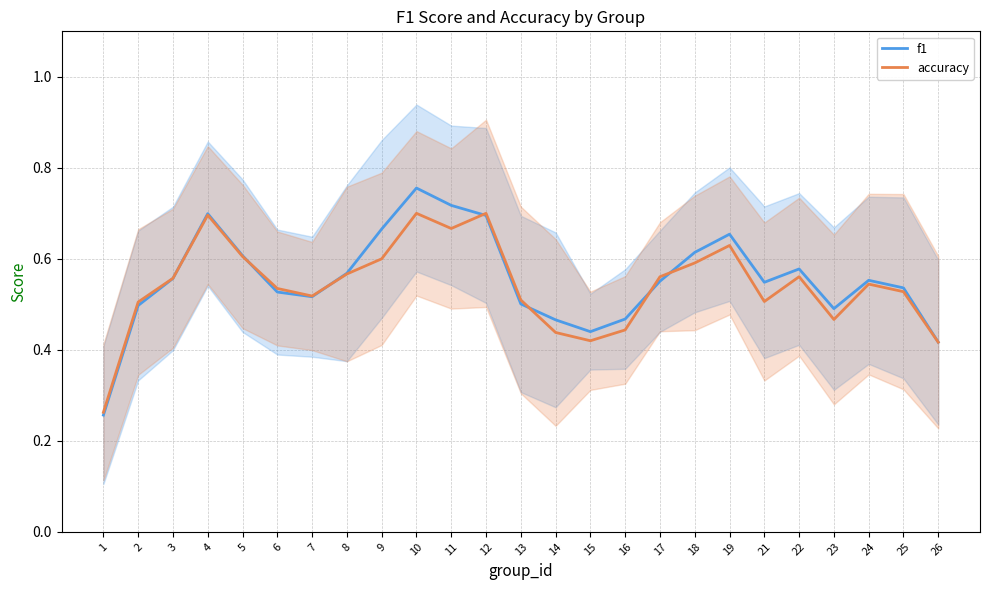

Is the value of f1 at 11 greater than the value of accuracy at 15?

Yes